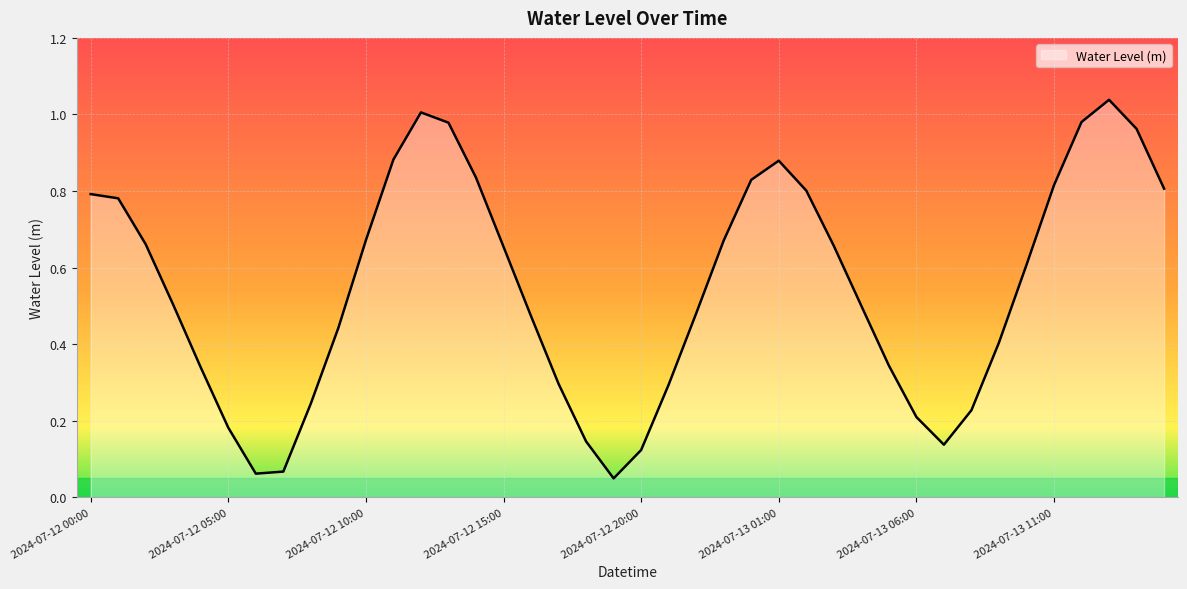

How many lines are shown in the chart?

1